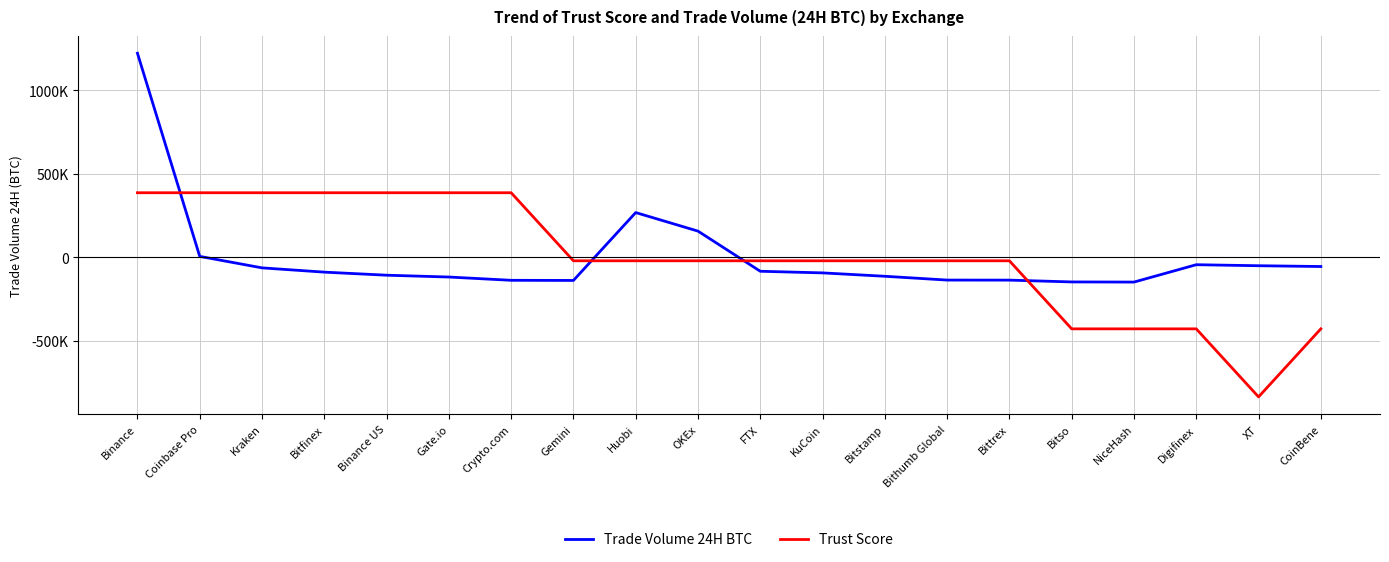

Does the chart have visible grid lines?

Yes